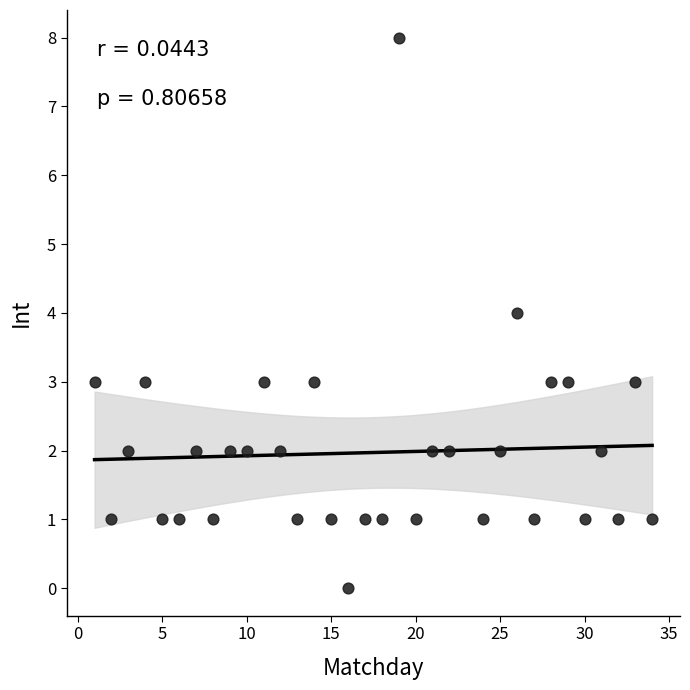

What is the range of Y values (max minus min)?

8